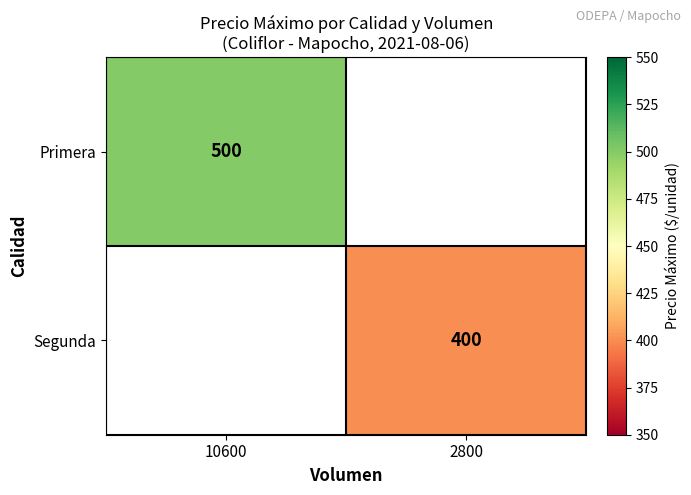

Is it true that Primera equals 140.1 at 10600?

False